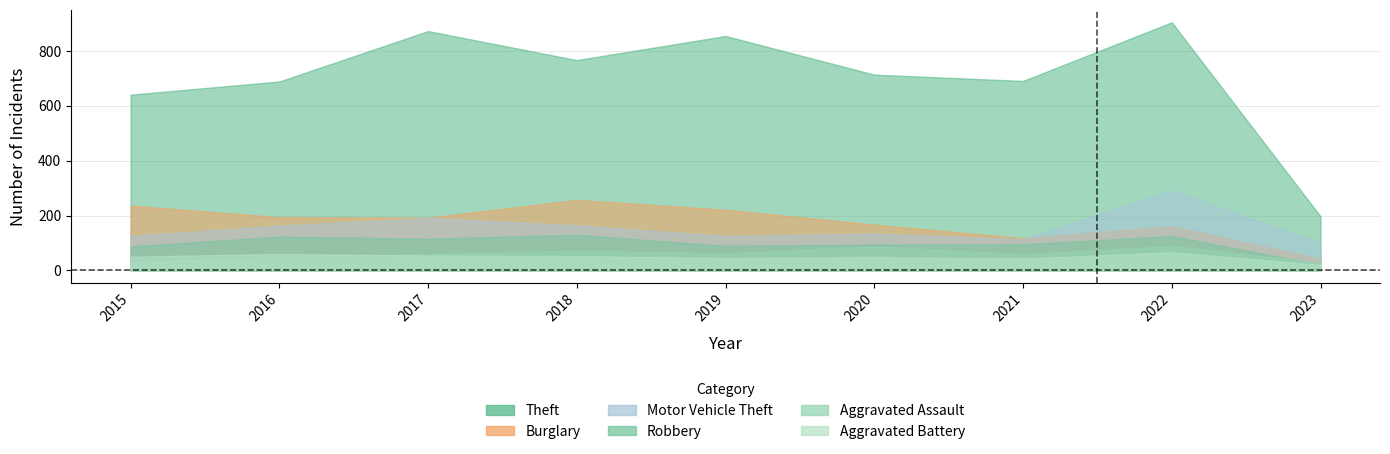

What is the approximate value of Motor Vehicle Theft at 2018, to the nearest 10?

160